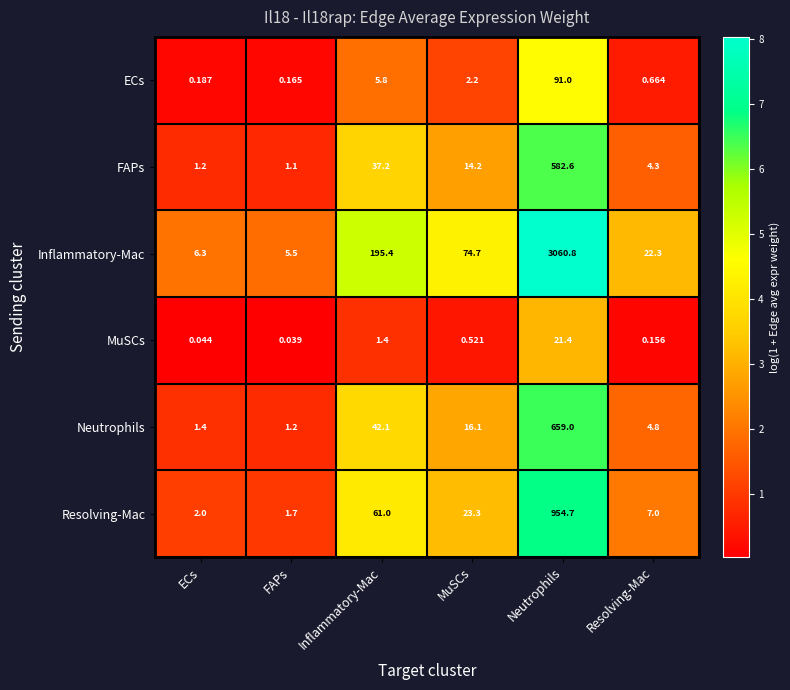

What is the difference between the highest and lowest values at FAPs?

5.5